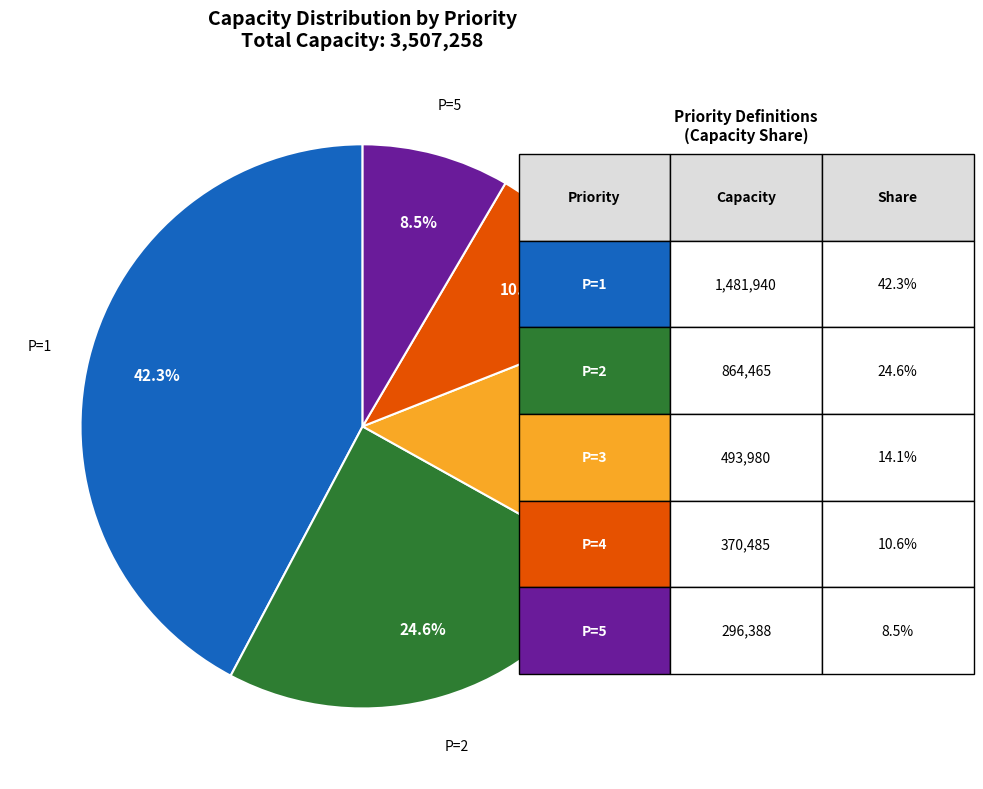

To the nearest percent, what portion does P=4 represent?

11%